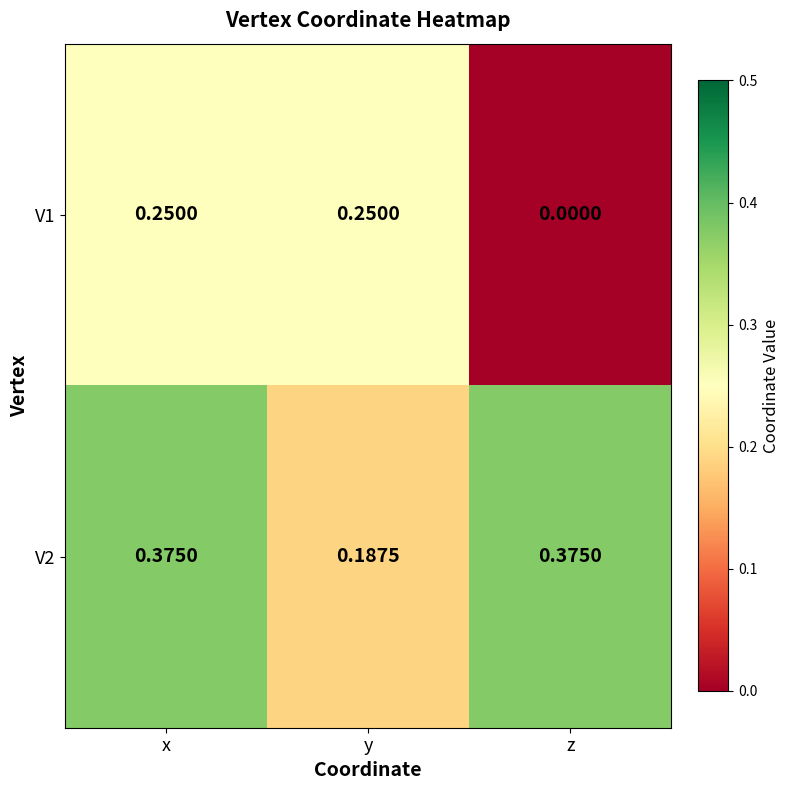

List the series in order of their peak value, lowest first.

V1, V2